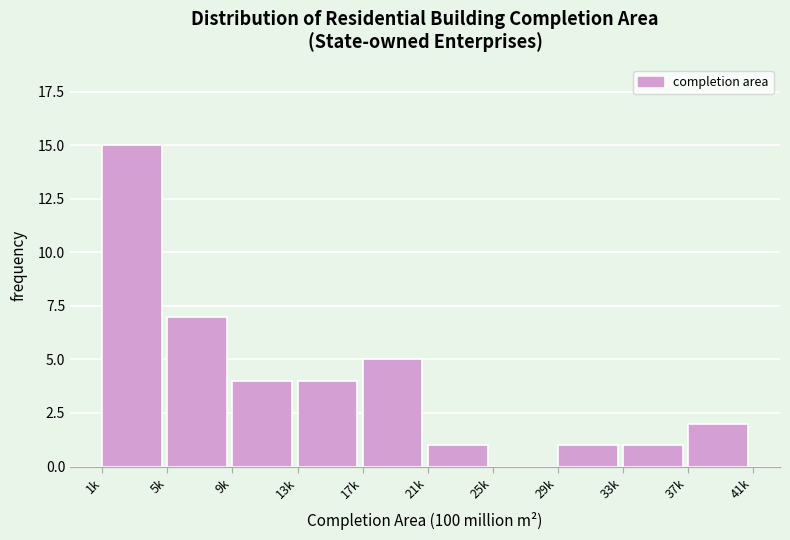

Reading left to right, extract all data points from this chart.

1k=15	5k=7	9k=4	13k=4	17k=5	21k=1	25k=0	29k=1	33k=1	37k=2